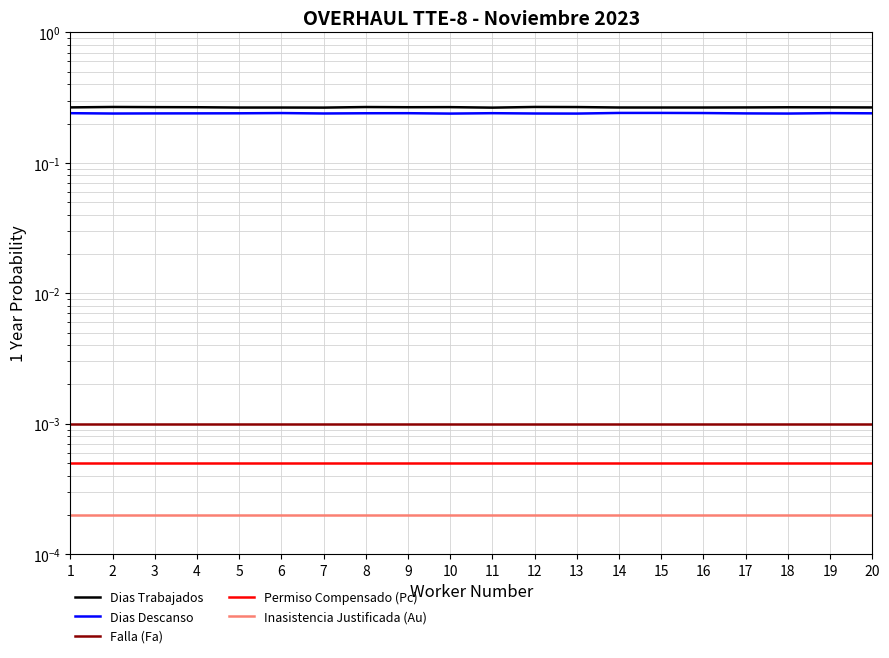

True or false: Falla (Fa) and Permiso Compensado (Pc) cross at least once.

False